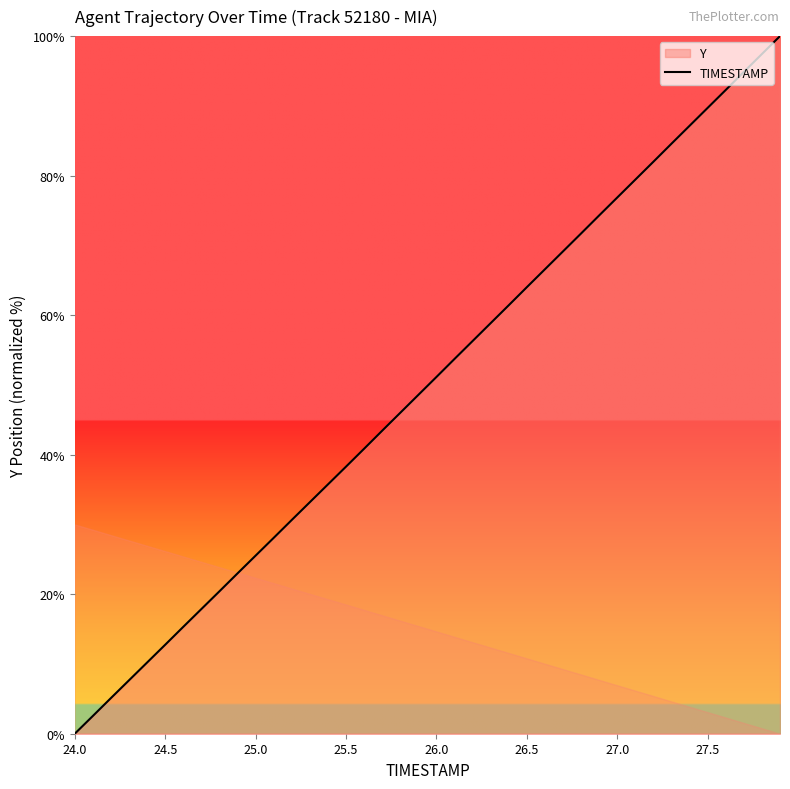

True or false: the data has more than 2 interior local peaks.

False